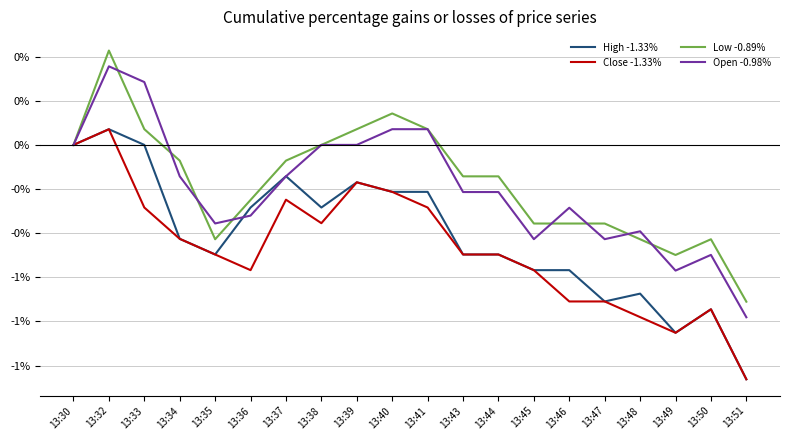

List the labels in order of Close -1.33% value, smallest first.

13:51, 13:49, 13:48, 13:50, 13:46, 13:47, 13:36, 13:45, 13:35, 13:43, 13:44, 13:34, 13:38, 13:33, 13:41, 13:37, 13:40, 13:39, 13:30, 13:32